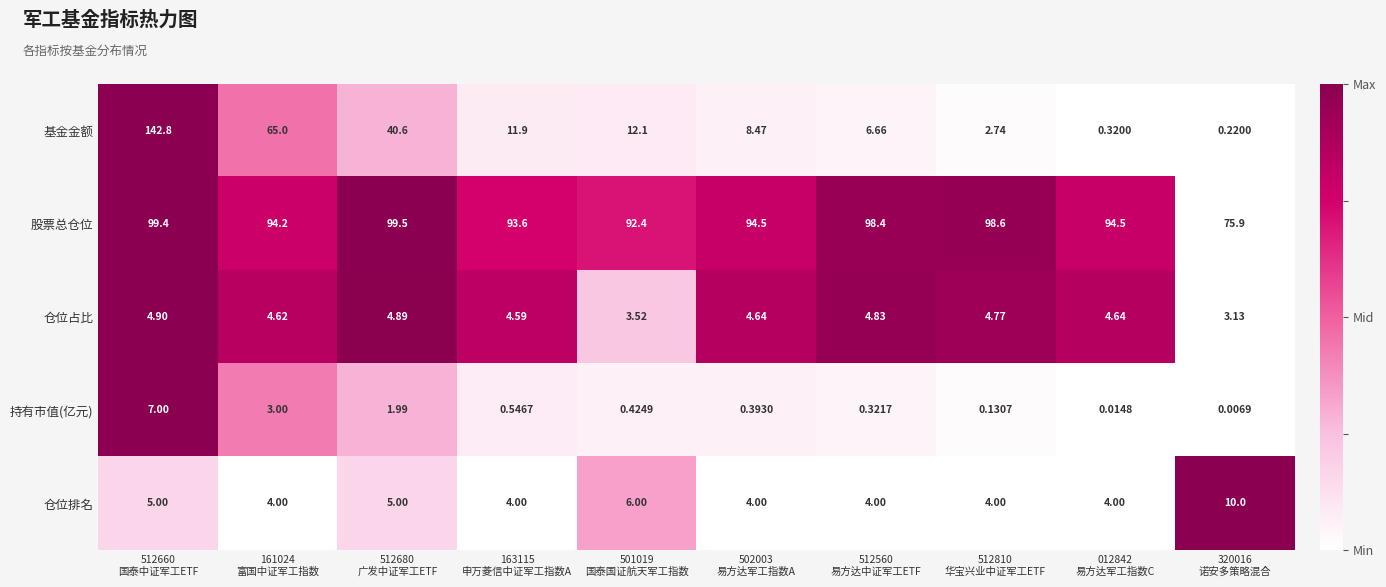

Rank the series by their maximum value, from highest to lowest.

基金金额, 股票总仓位, 仓位排名, 持有市值(亿元), 仓位占比